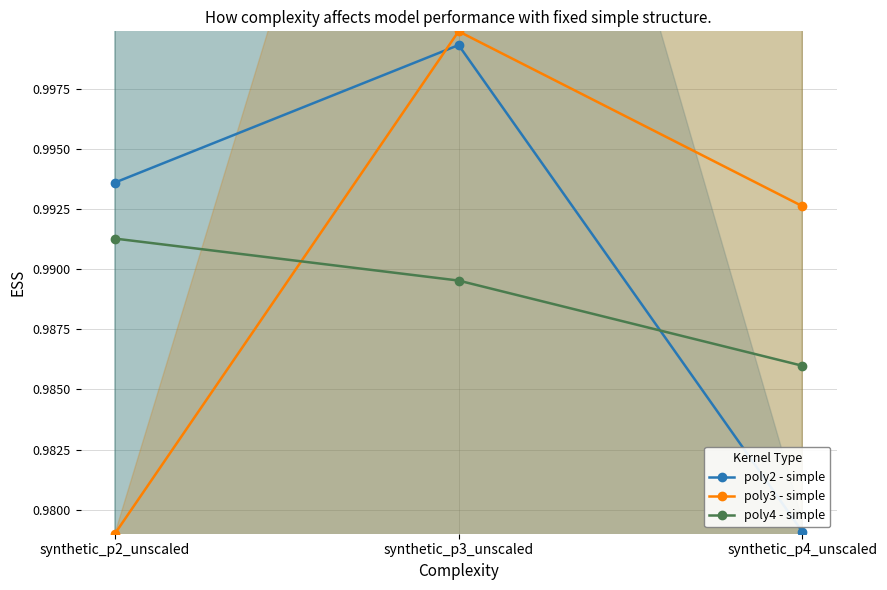

What are all the series names shown in the legend?

poly2 - simple, poly3 - simple, poly4 - simple